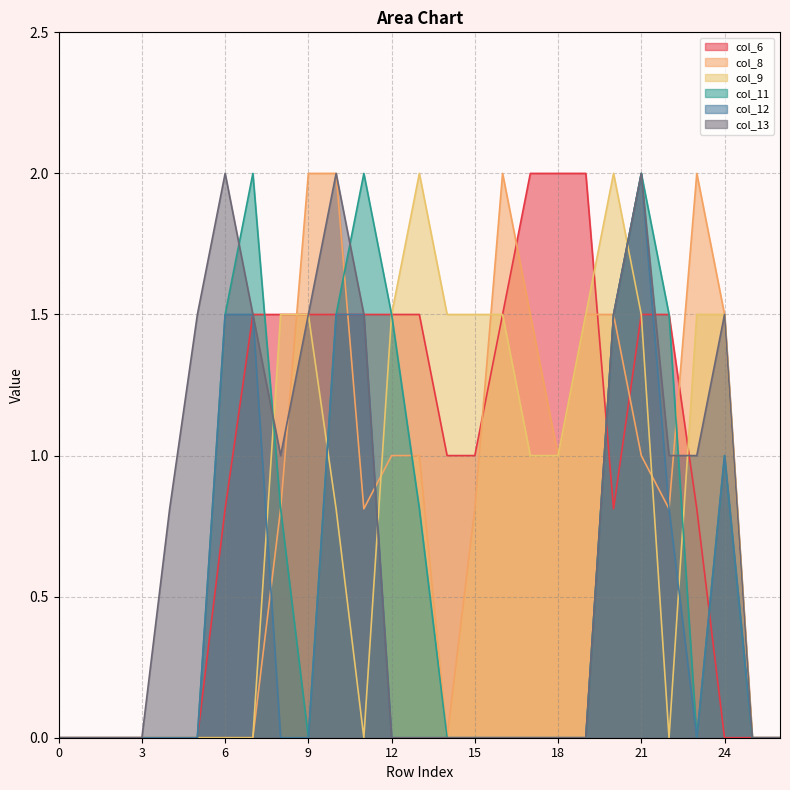

Which series has the largest total across all categories?

col_6